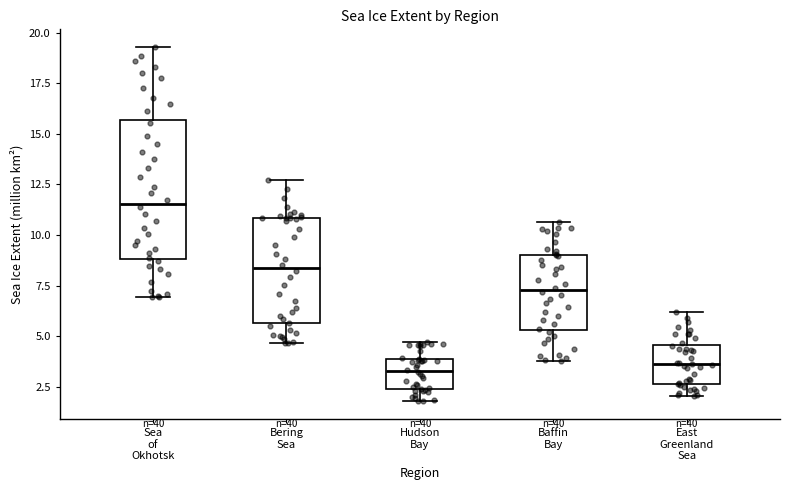

Comparing the boxes themselves (not the whiskers), which one is the tallest?

Sea of Okhotsk